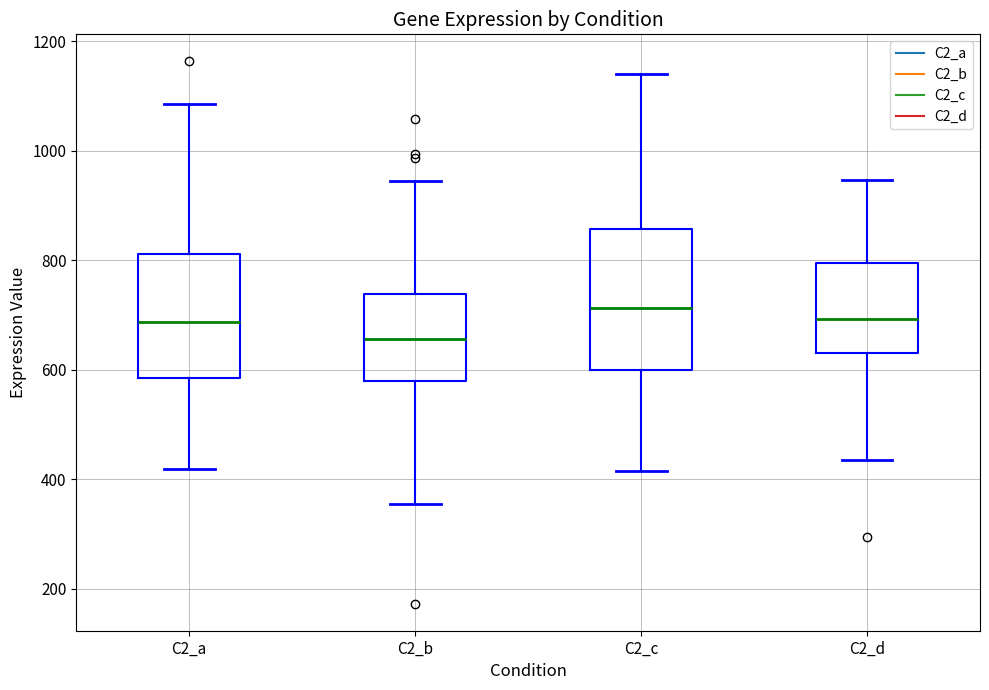

Comparing the boxes themselves (not the whiskers), which one is the tallest?

C2_c